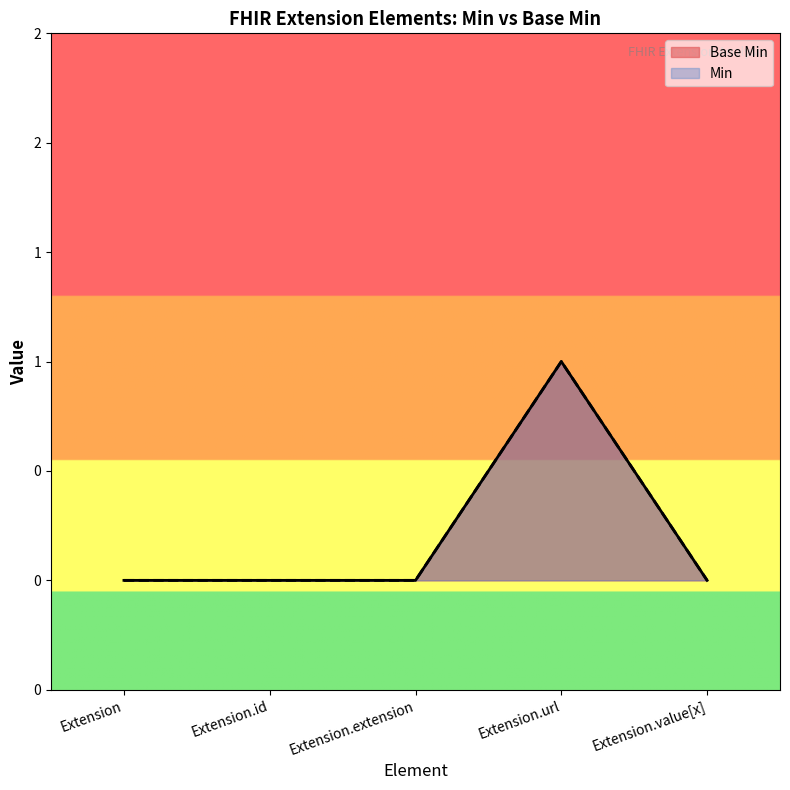

Reading right to left, transcribe all the data shown in this chart.

Extension.value[x]=0	Extension.url=1	Extension.extension=0	Extension.id=0	Extension=0